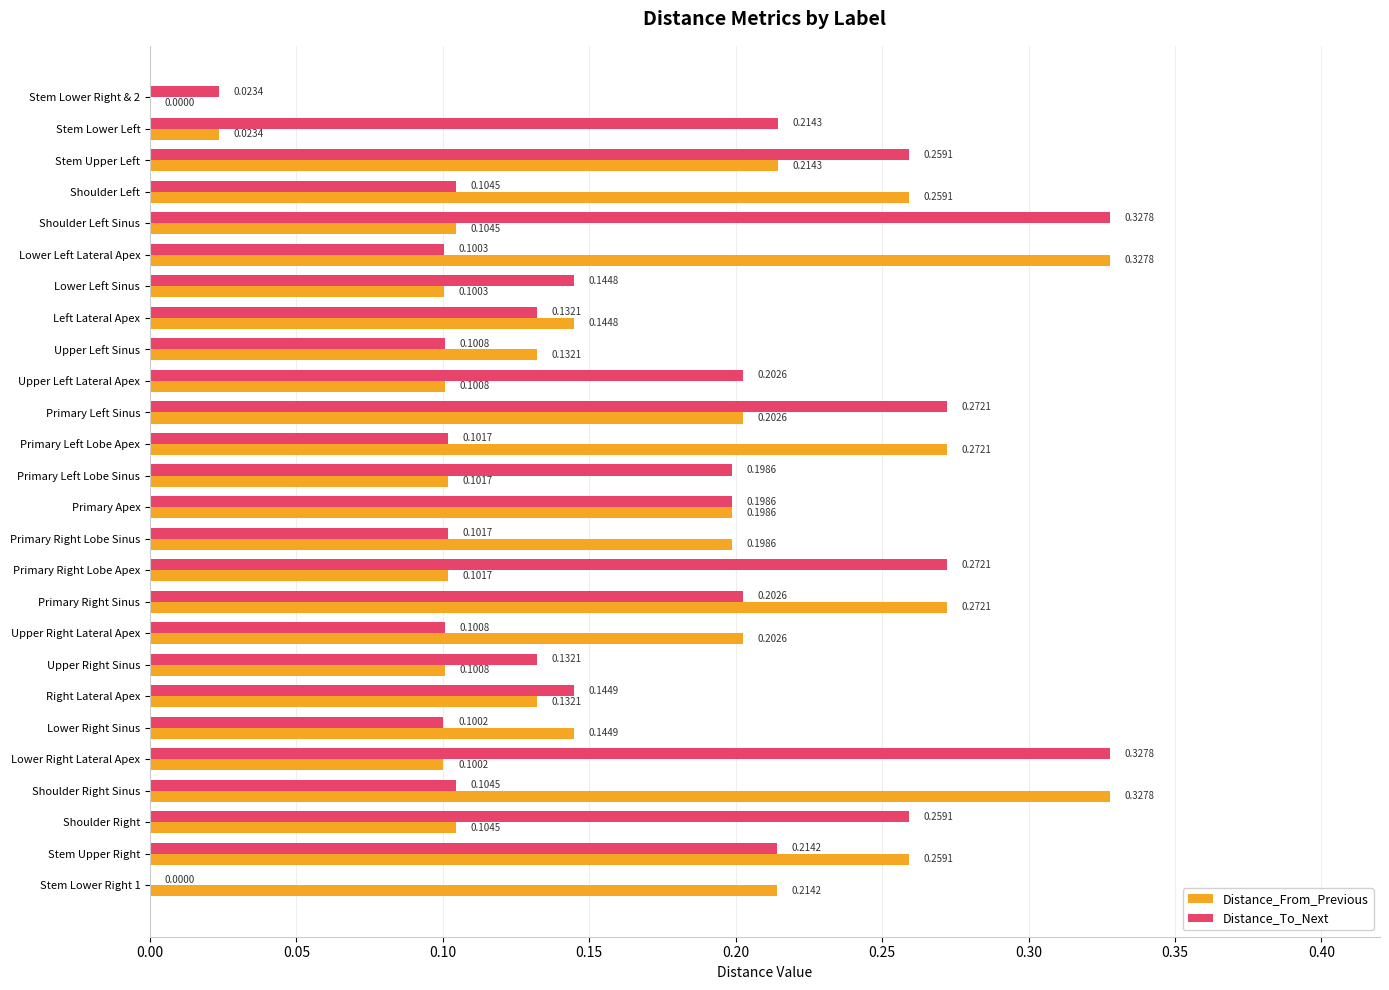

Between Primary Right Lobe Apex and Lower Right Lateral Apex, which series saw the biggest shift?

Distance_To_Next